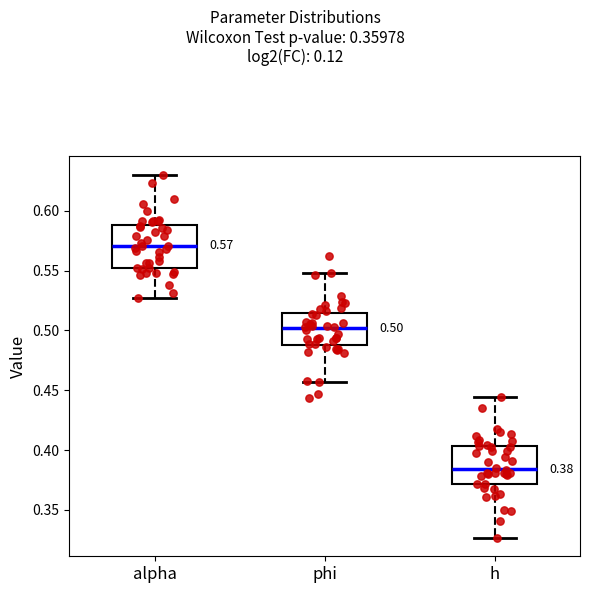

Which box's median line is the lowest?

h